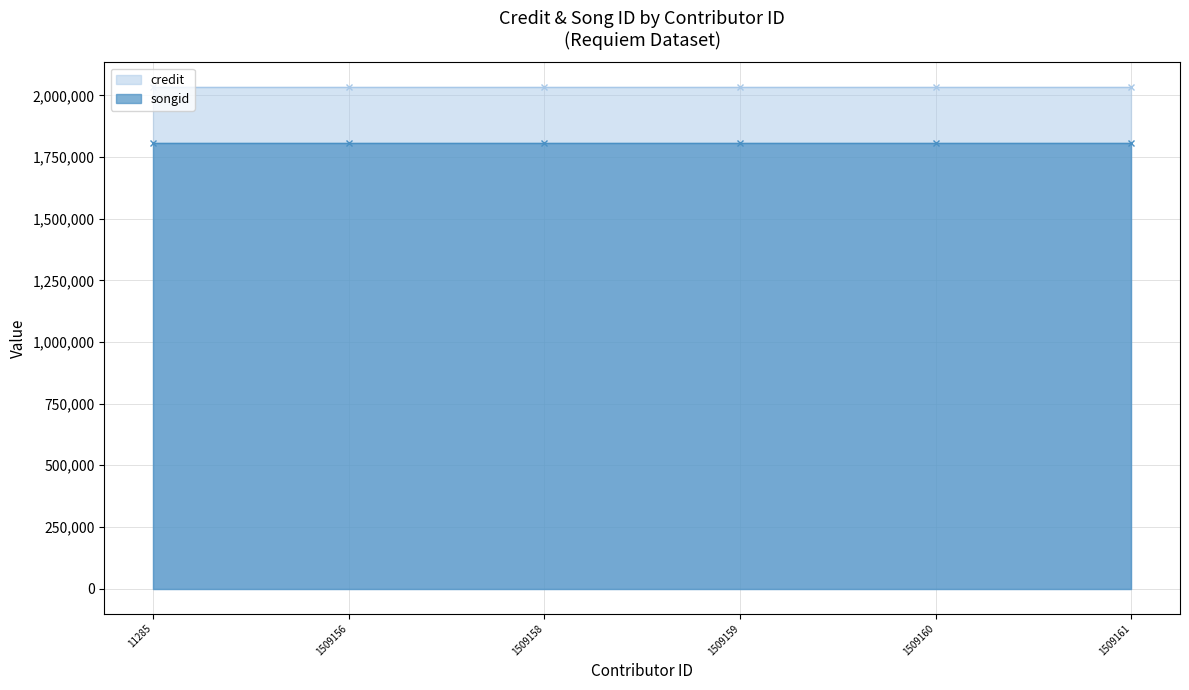

At which category does the chart reach its peak across all series?

11285